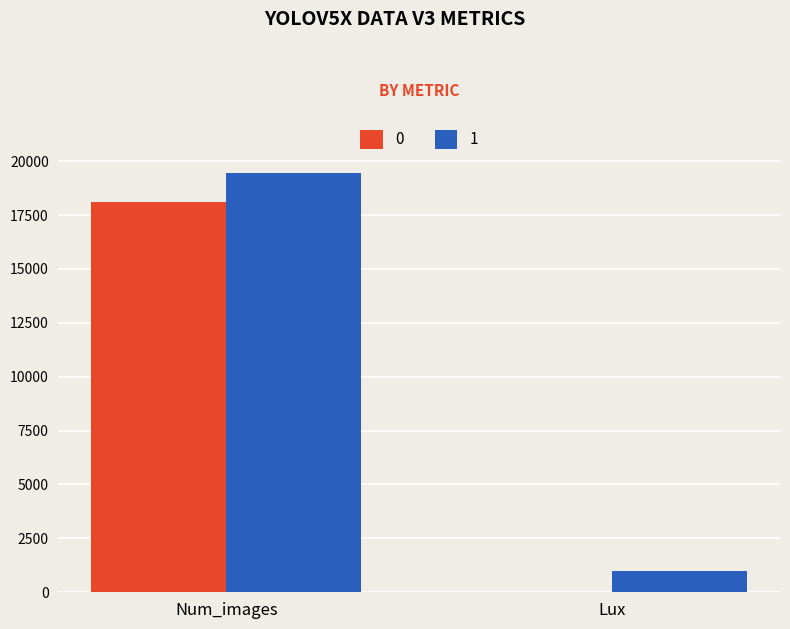

At which label does 0 reach its peak?

Num_images